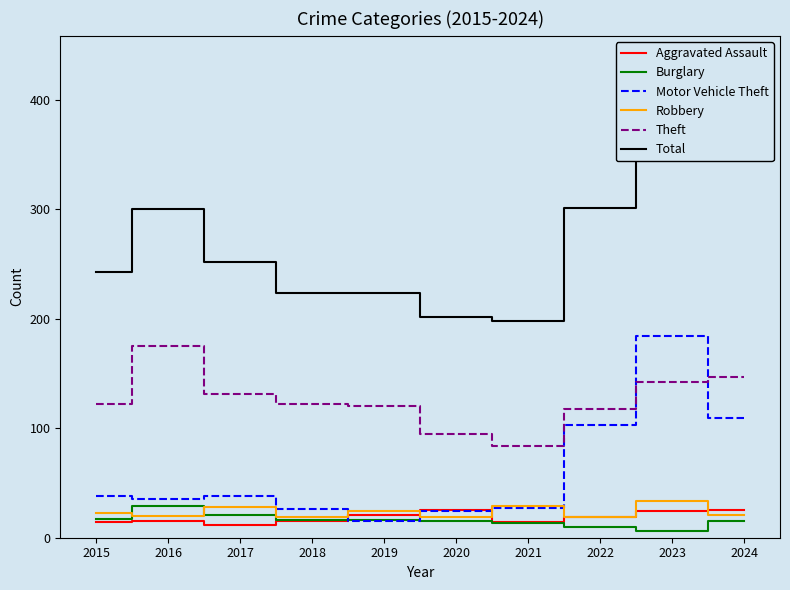

Does the chart have visible grid lines?

No